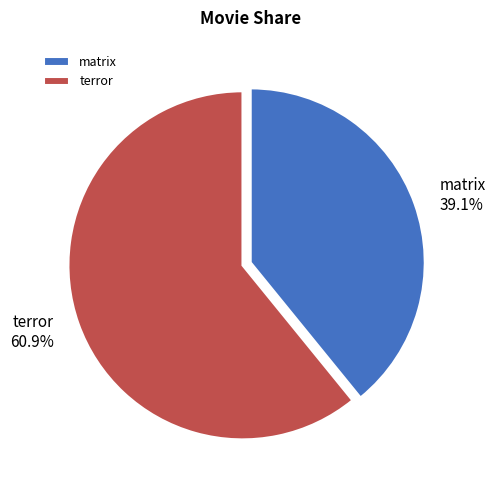

Rank the categories by value from highest to lowest.

terror, matrix